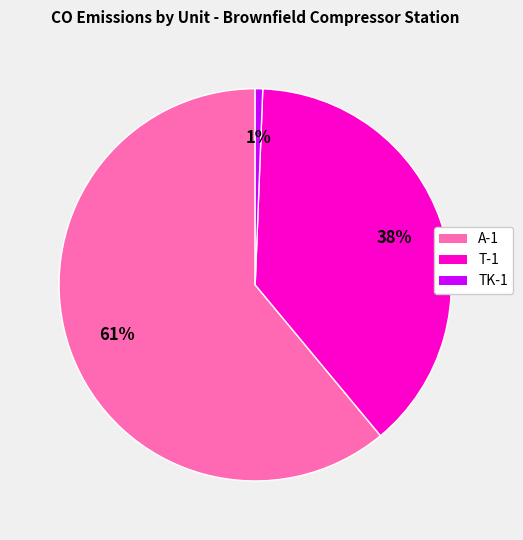

To the nearest percent, what is the combined percentage of A-1 and T-1?

99%